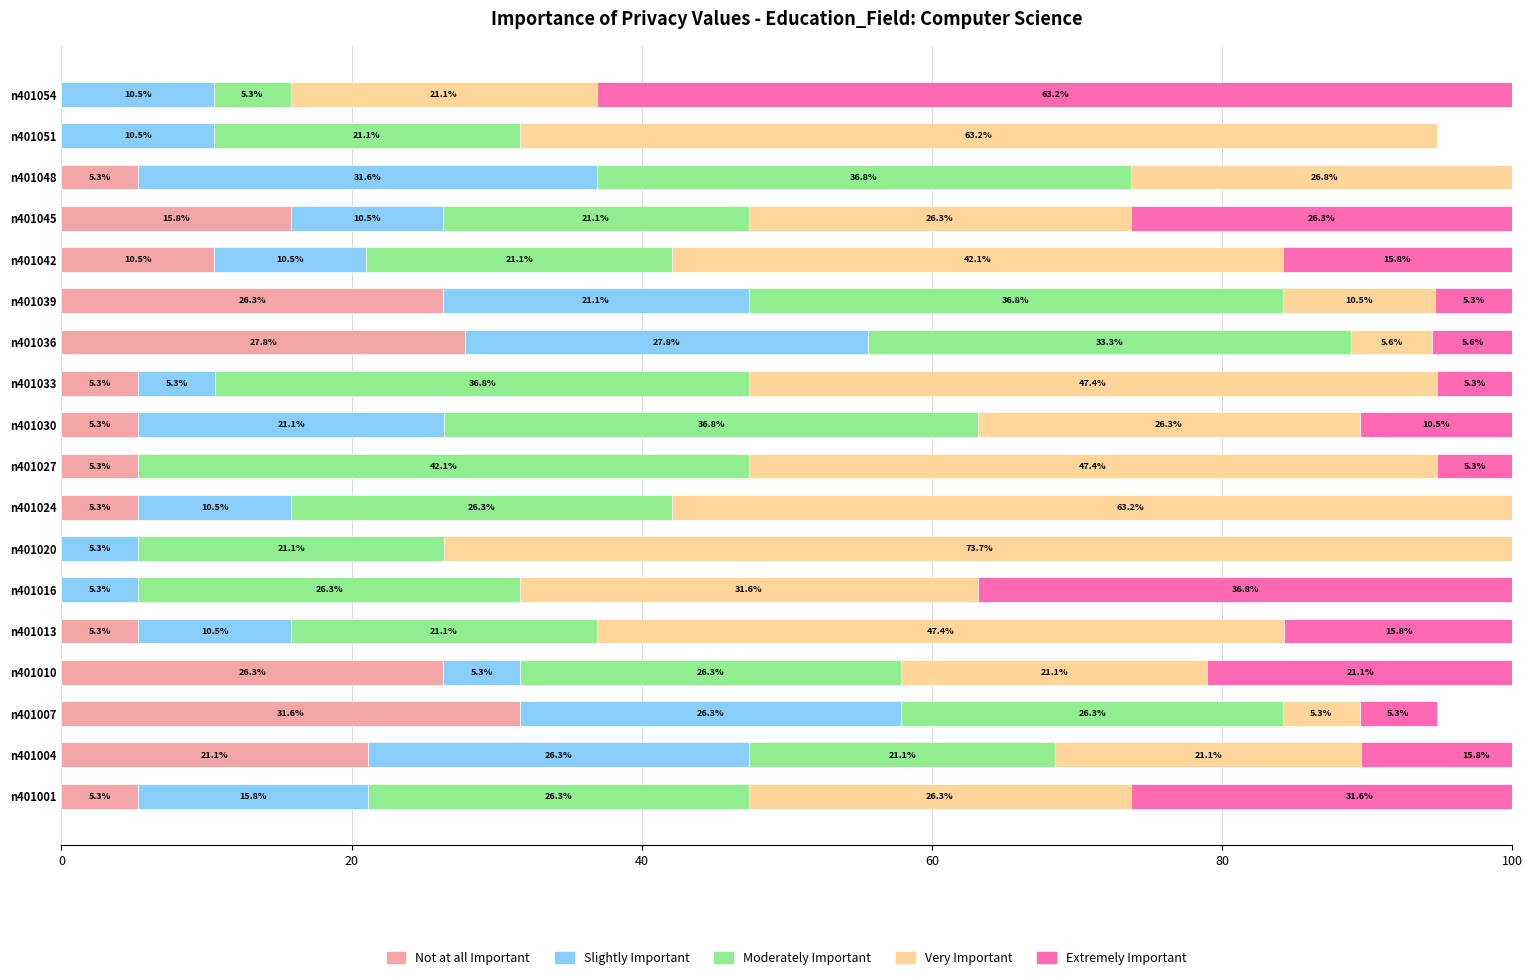

Which has a higher value, n401024 or n401036?

n401036